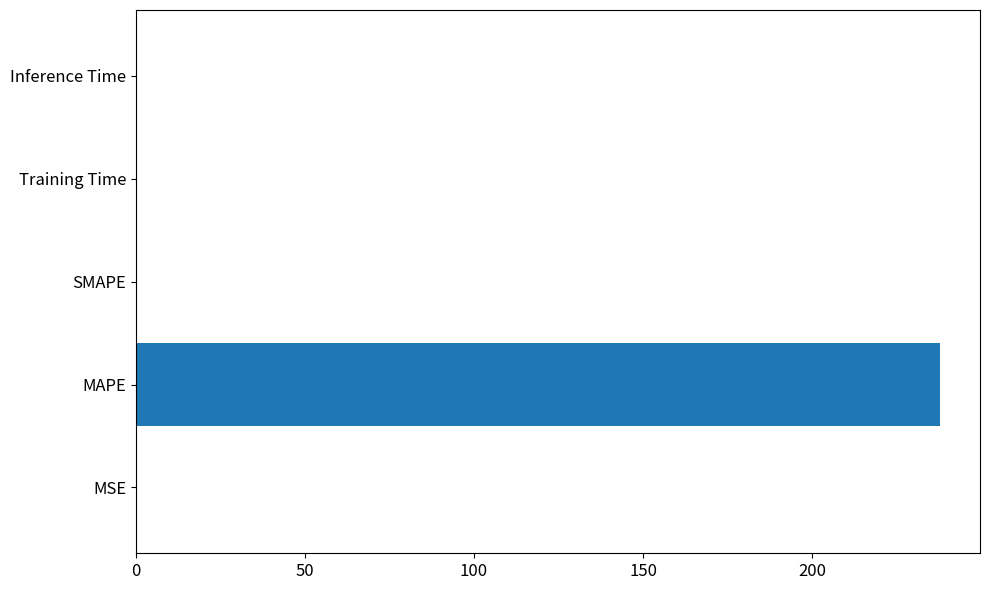

True or false: the data shows 0.0 at Training Time.

True